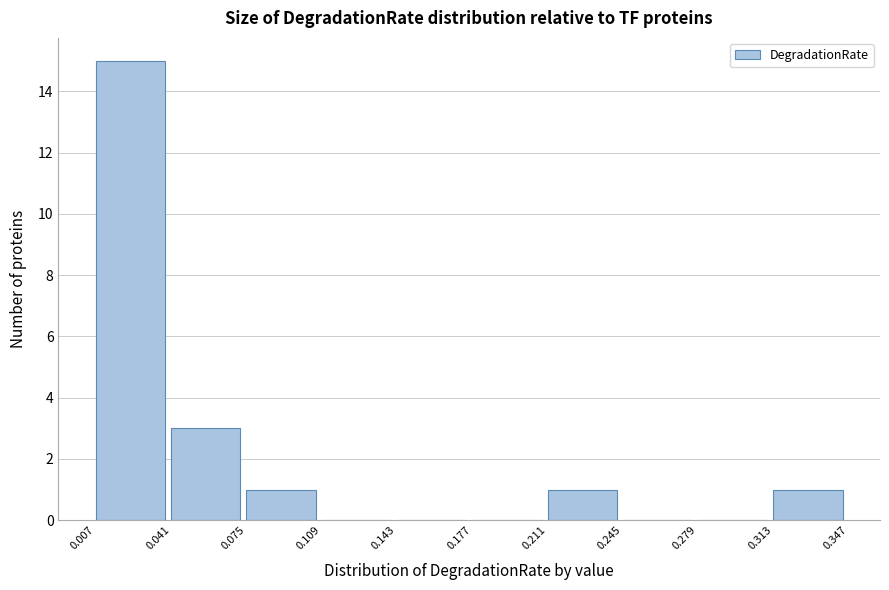

Which range on the x-axis has the tallest bar?

0.007 to 0.041